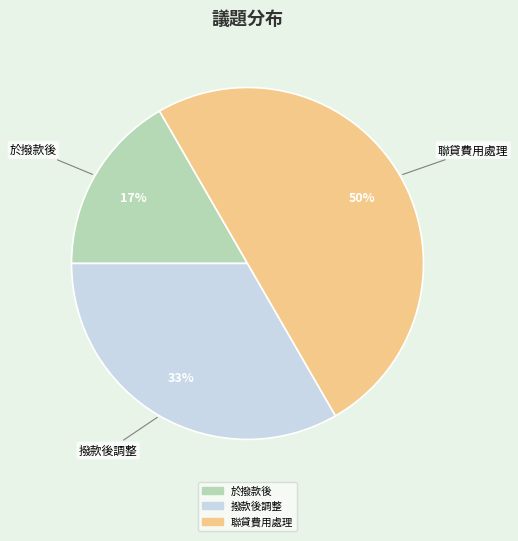

To the nearest percent, what is the average slice percentage?

33%